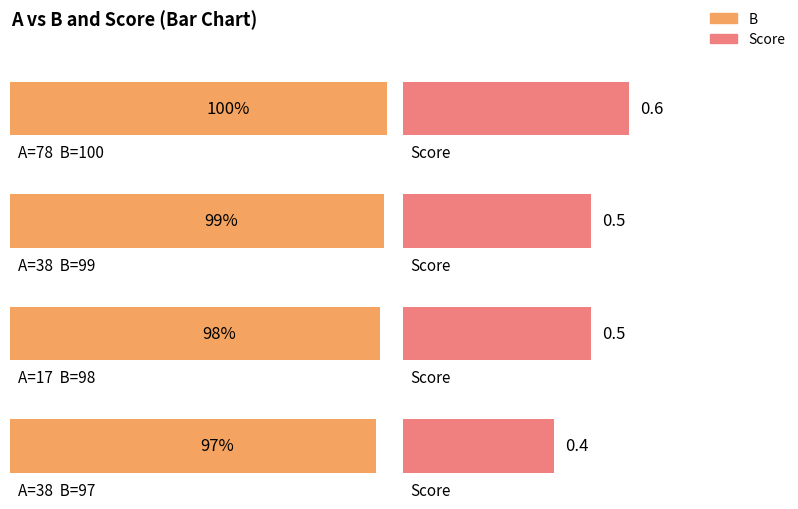

Reading left to right, transcribe all the data shown in this chart.

B: 100.0	99.0	98.0	97.0
Score: 0.6	0.5	0.5	0.4